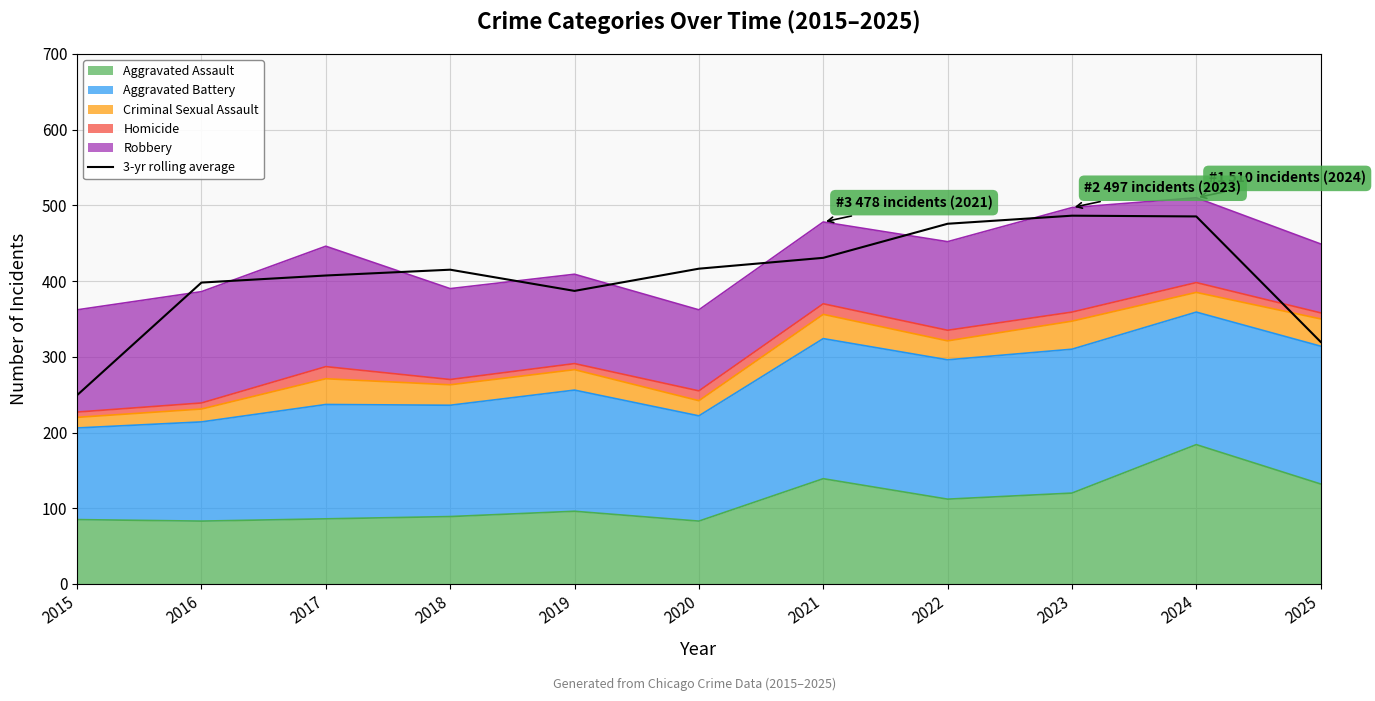

Read the value at 2019.

387.0